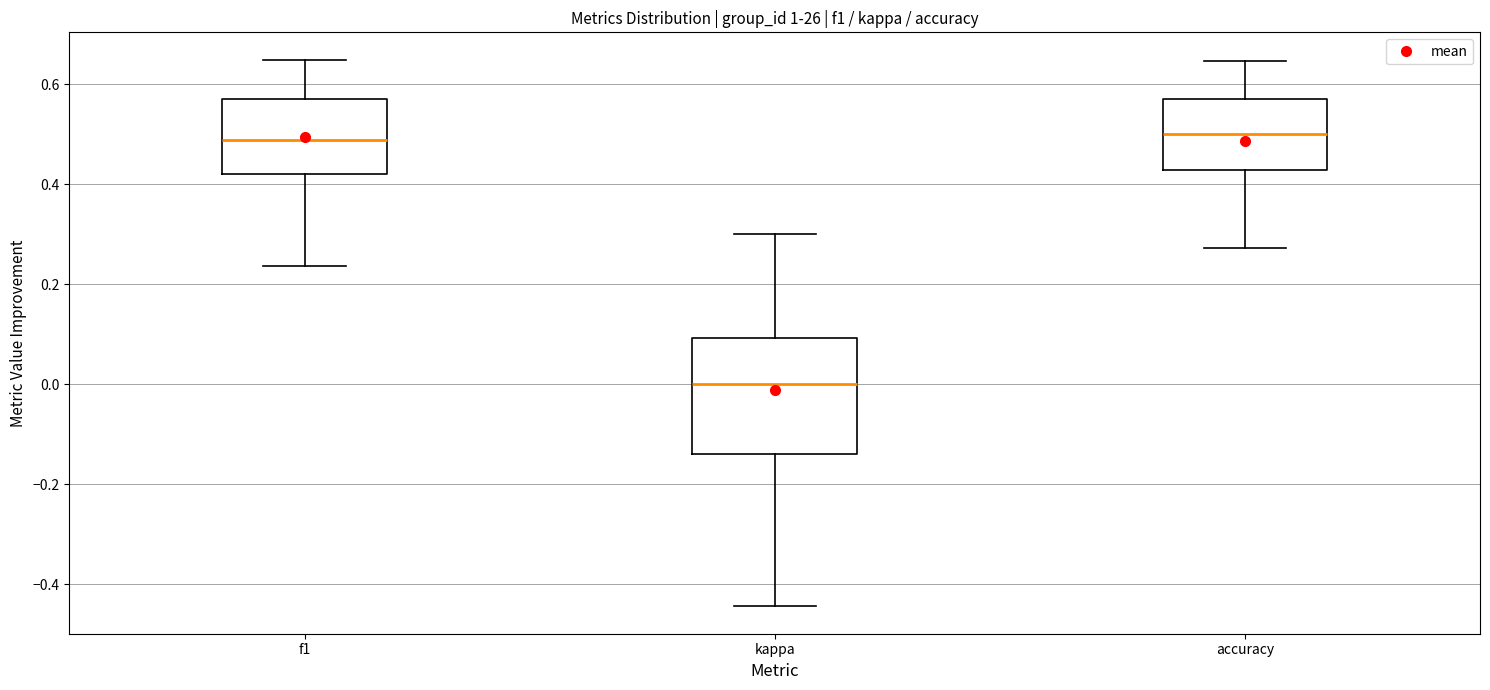

Where does the lower whisker of the box for f1 end on the y-axis? The values are not printed on the chart, so give them approximately, as read against the axis.

0.24